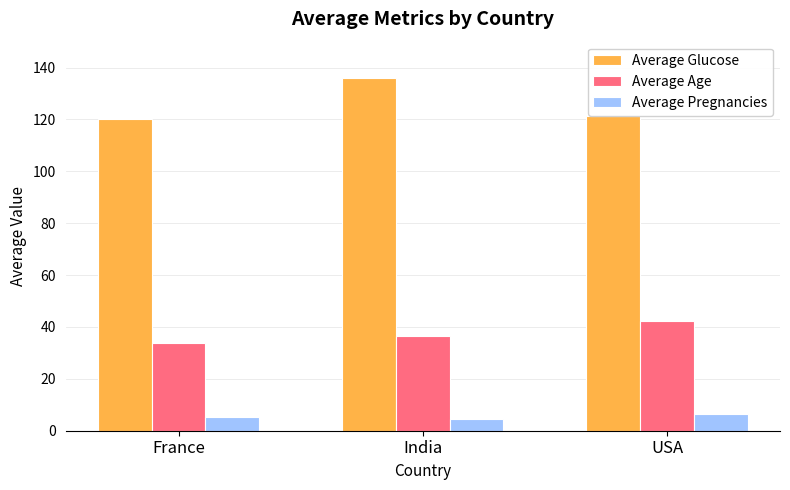

What is the value of the Average Glucose bar at the 1st from the left?

120.0